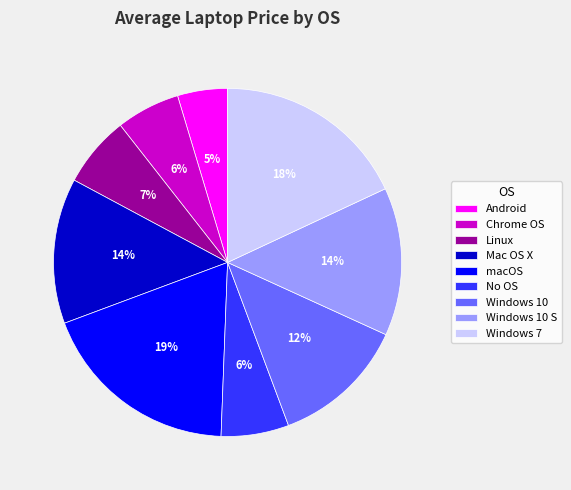

Which slice is the largest?

macOS